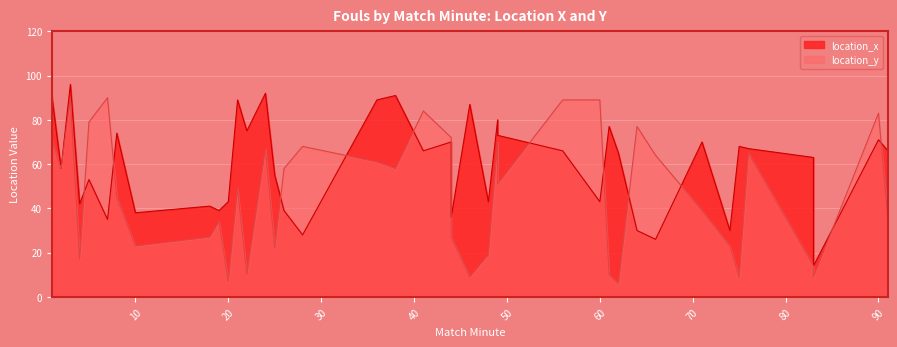

After their last crossing, which series has the higher values: location_x or location_y?

location_x